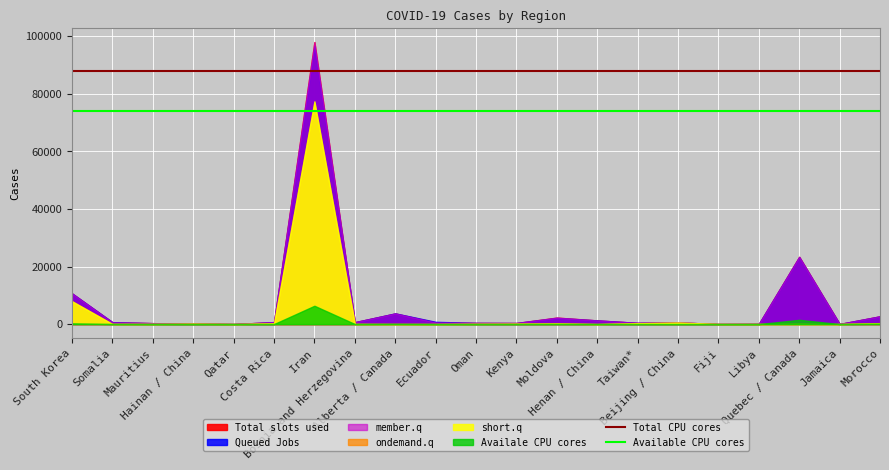

The Total CPU cores series shows 118907.8 at South Korea. True or false?

False